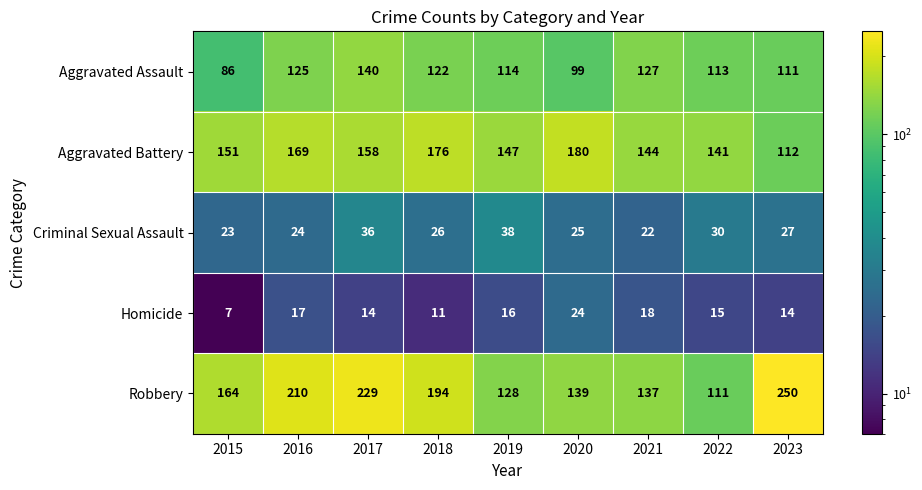

What is the greatest value displayed?

250